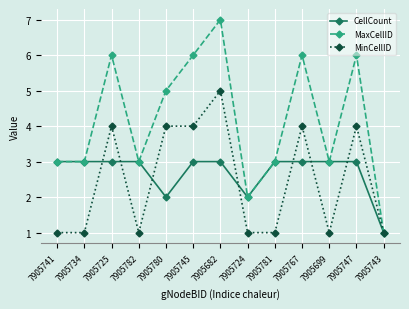

Rank the series at 7905682 from lowest to highest value.

CellCount, MinCellID, MaxCellID